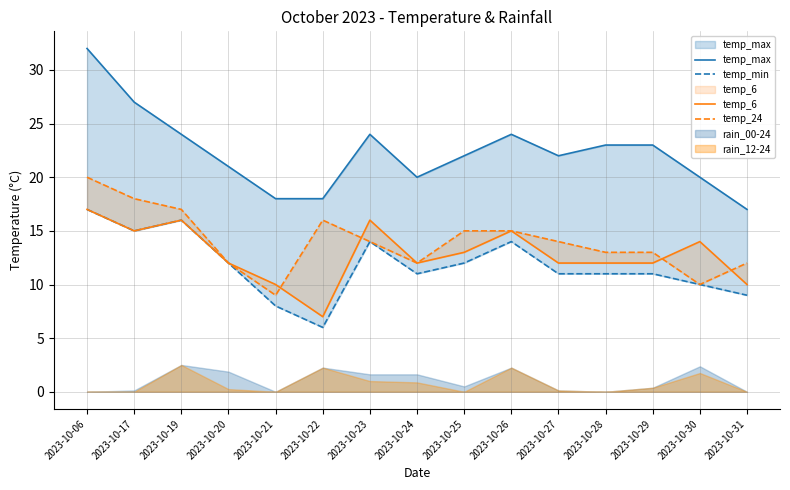

What is the total value across all series at 2023-10-31?

48